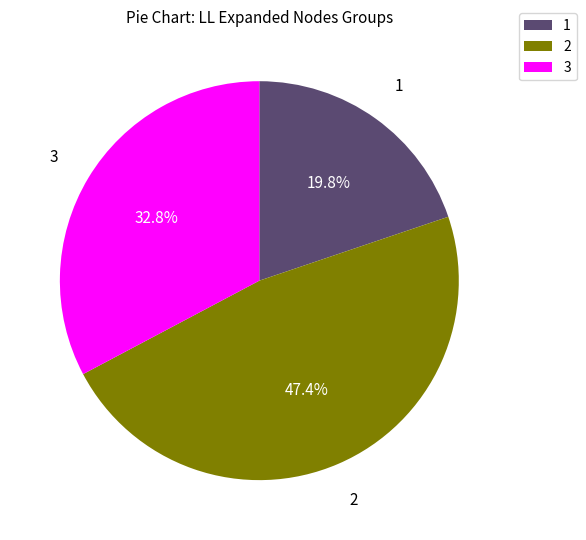

Count the number of slices in the pie.

3